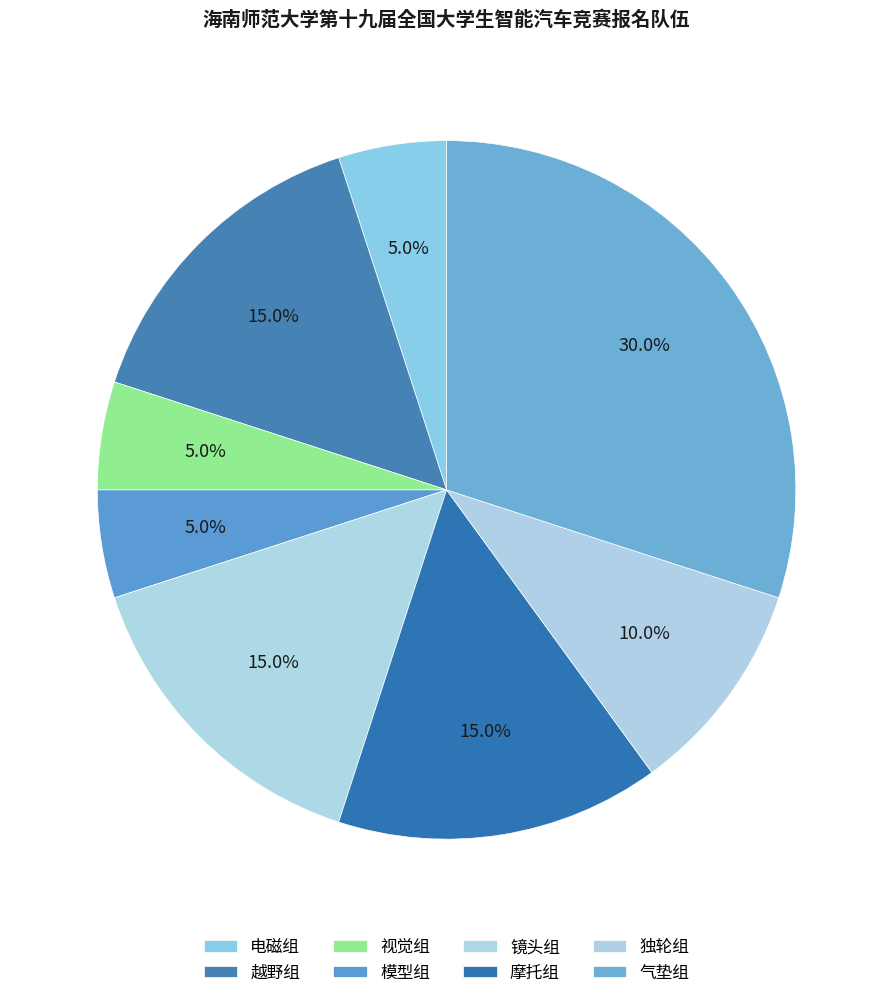

To the nearest percent, what portion does 越野组 represent?

15%